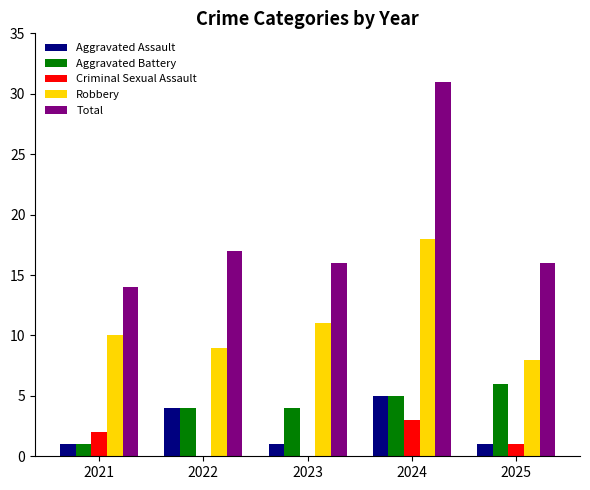

Reading left to right, list all the values displayed in this chart.

Aggravated Assault: 2021=1	2022=4	2023=1	2024=5	2025=1
Aggravated Battery: 2021=1	2022=4	2023=4	2024=5	2025=6
Criminal Sexual Assault: 2021=2	2022=0	2023=0	2024=3	2025=1
Robbery: 2021=10	2022=9	2023=11	2024=18	2025=8
Total: 2021=14	2022=17	2023=16	2024=31	2025=16